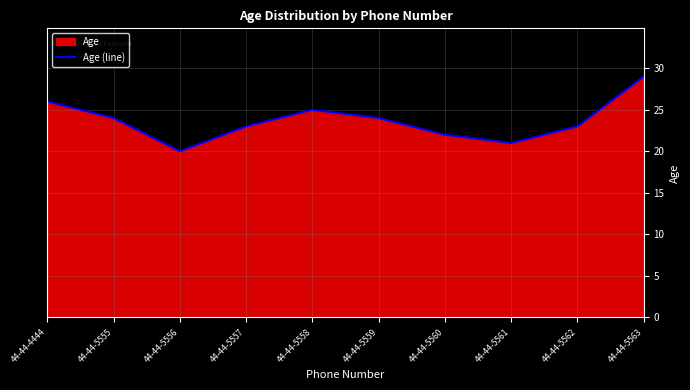

What is the average value?

24